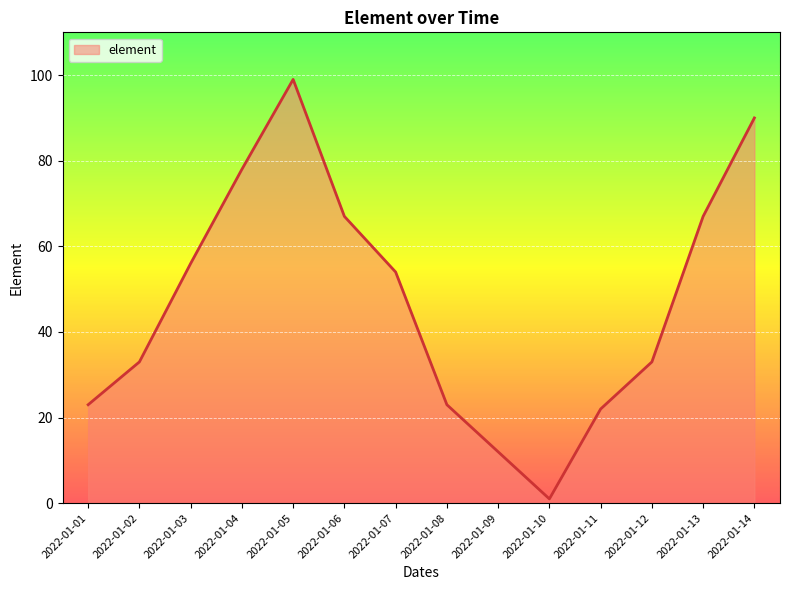

What is the ratio of the value at 2022-01-12 to the value at 2022-01-08?

1.4